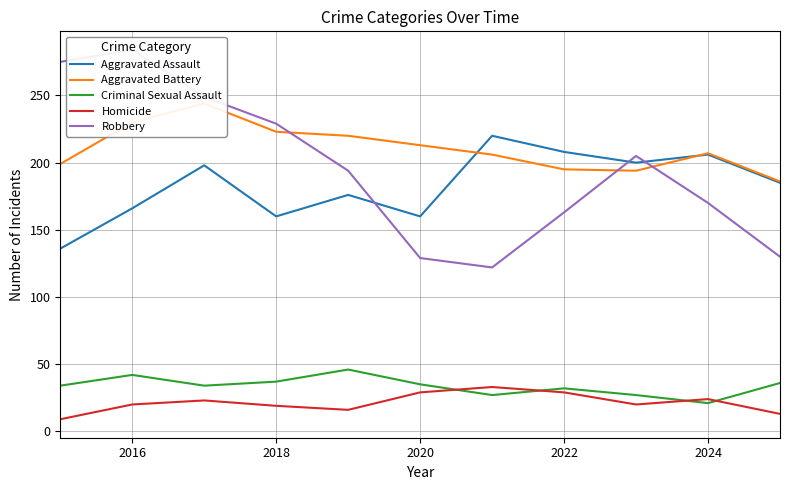

True or false: Aggravated Assault and Criminal Sexual Assault cross at least once.

False